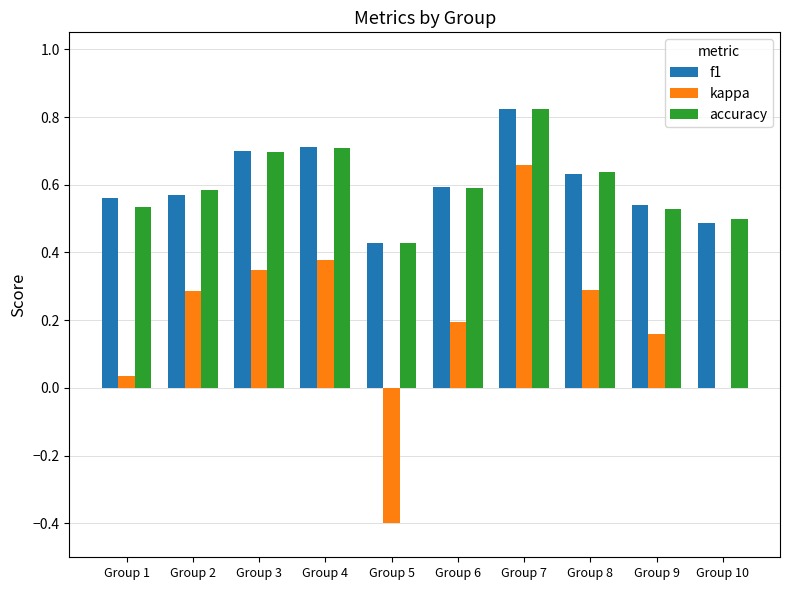

Which category has the highest value across all series?

Group 7